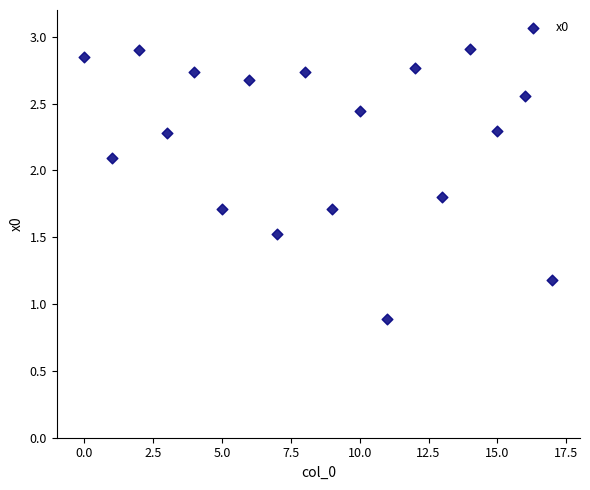

What is the range of Y values (max minus min)?

2.0